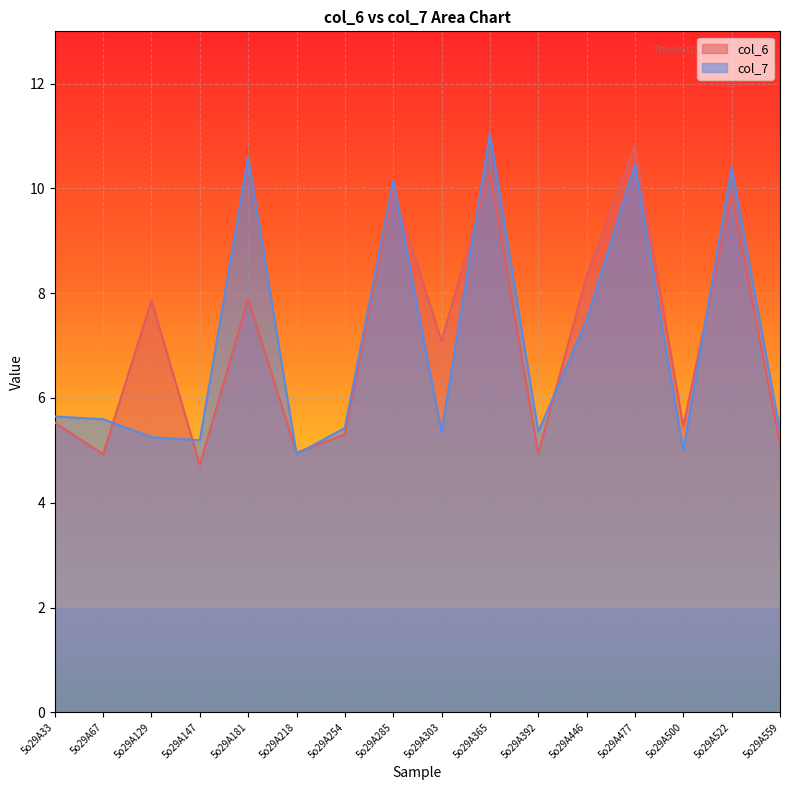

Where does the col_7 series first go above 5?

5o29A33